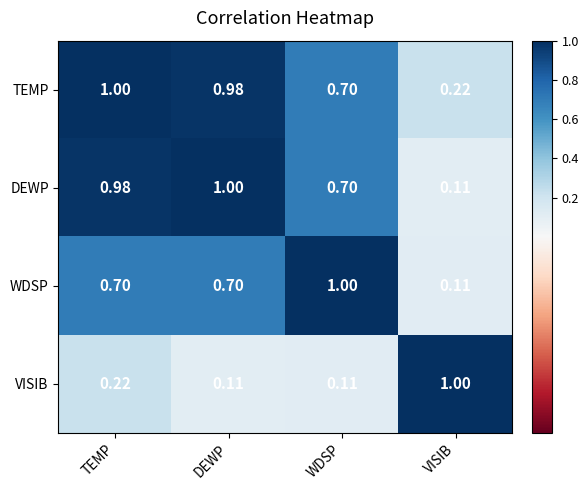

Between TEMP and DEWP, which series saw the biggest shift?

VISIB